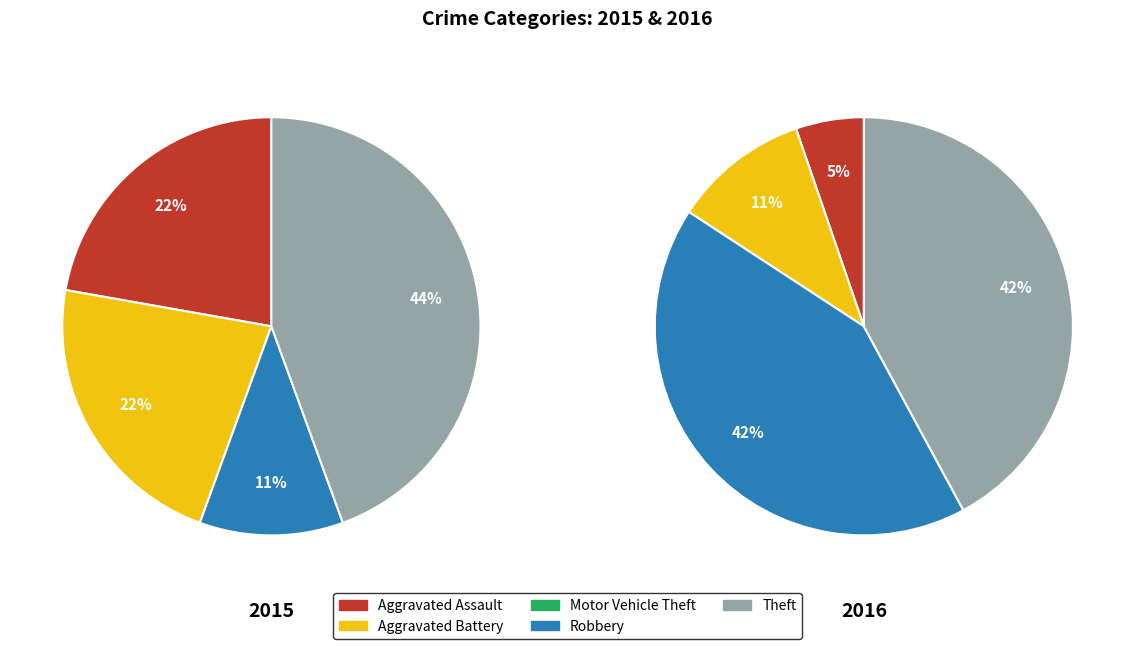

Which series changed the most between Aggravated Assault and Motor Vehicle Theft?

2015